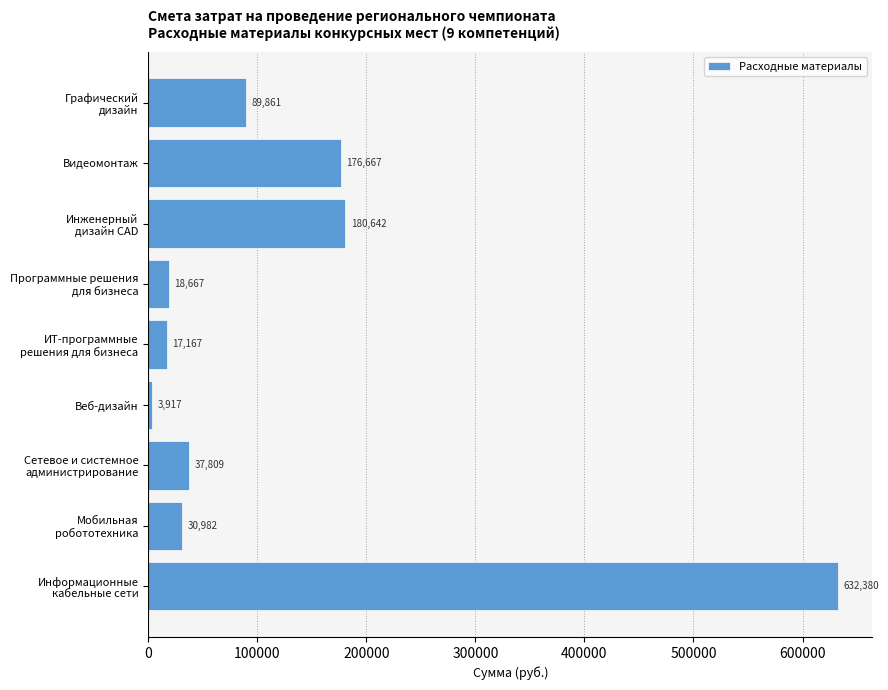

Where is the data nearest to the value 318148?

Инженерный
дизайн CAD